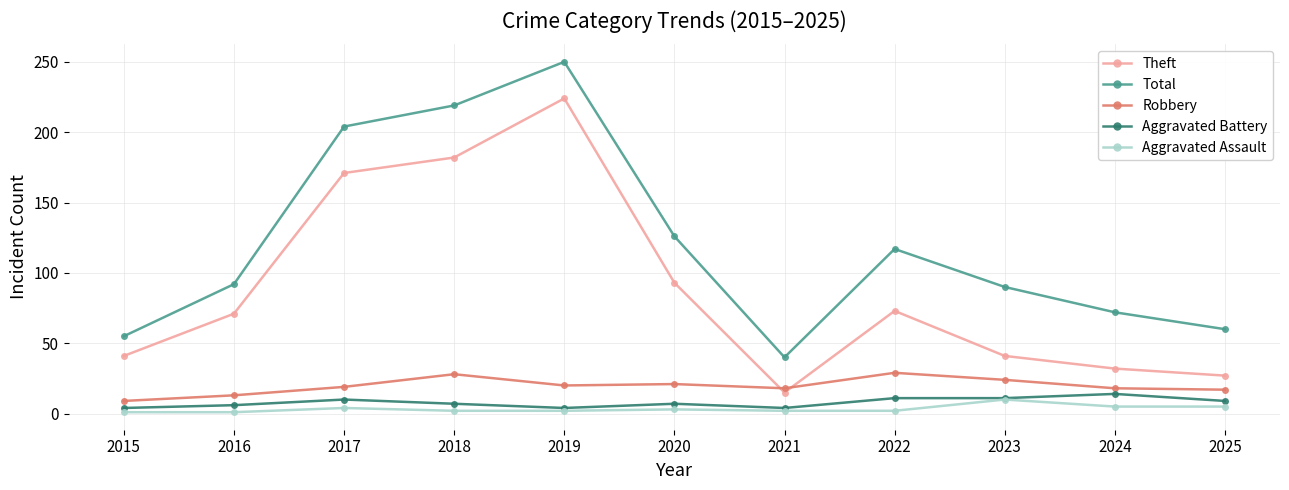

What is the value of the Aggravated Battery point at the 7th from the left?

4